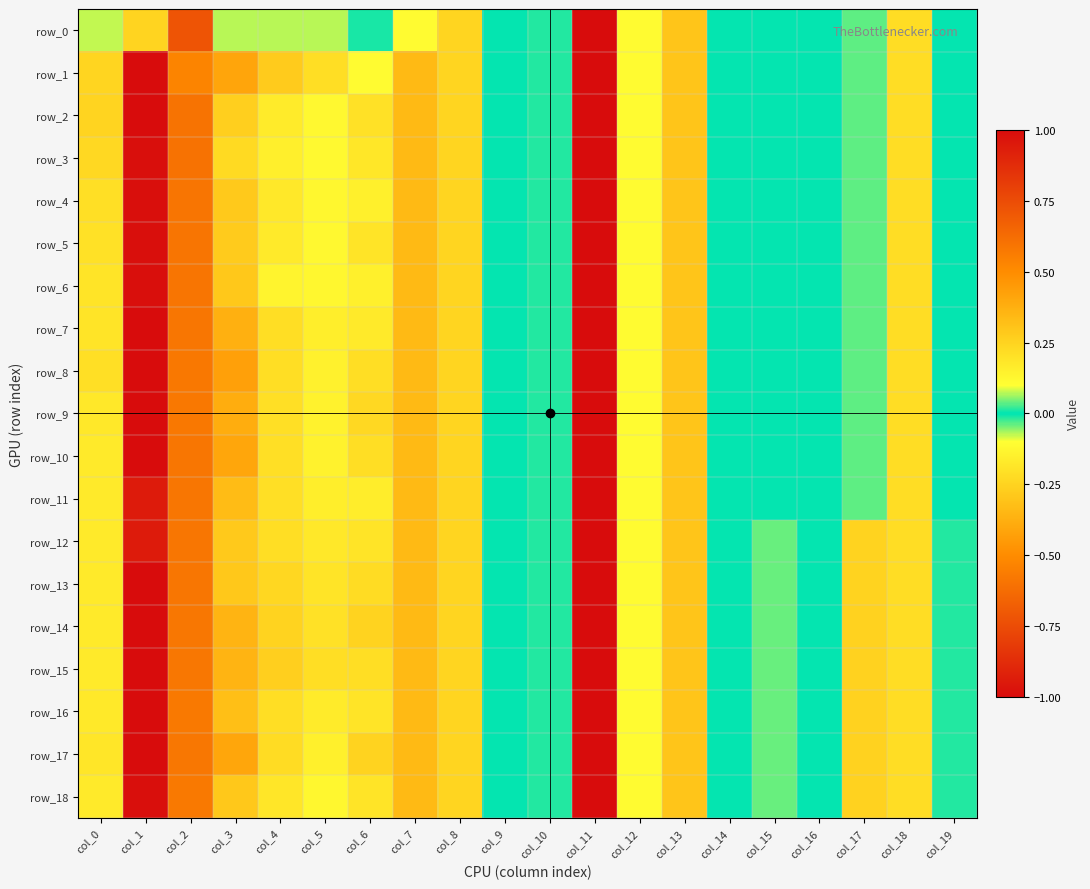

The value of row_12 at col_6 is 0.2. True or false?

True